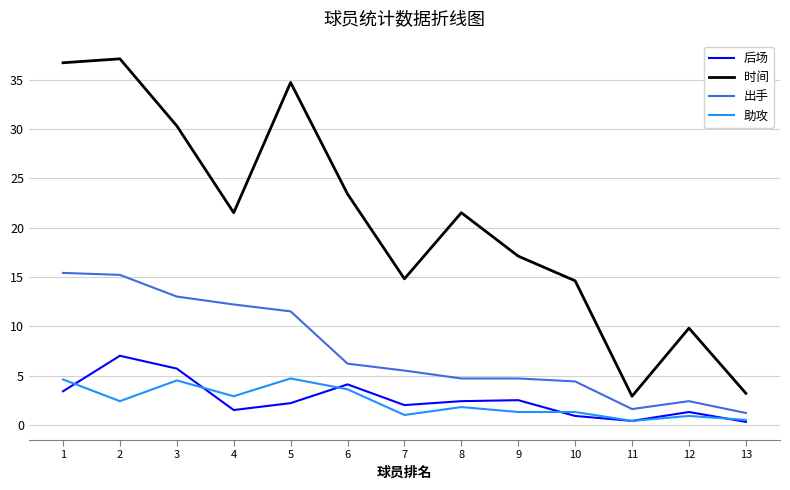

Between which two adjacent categories do 助攻 and 后场 first intersect?

1 and 2